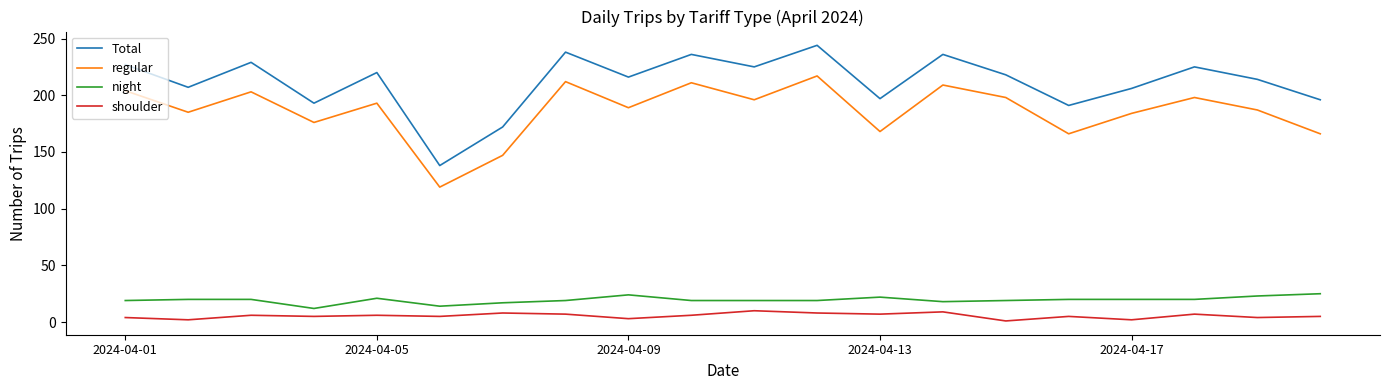

What is the sum of all night values?

390